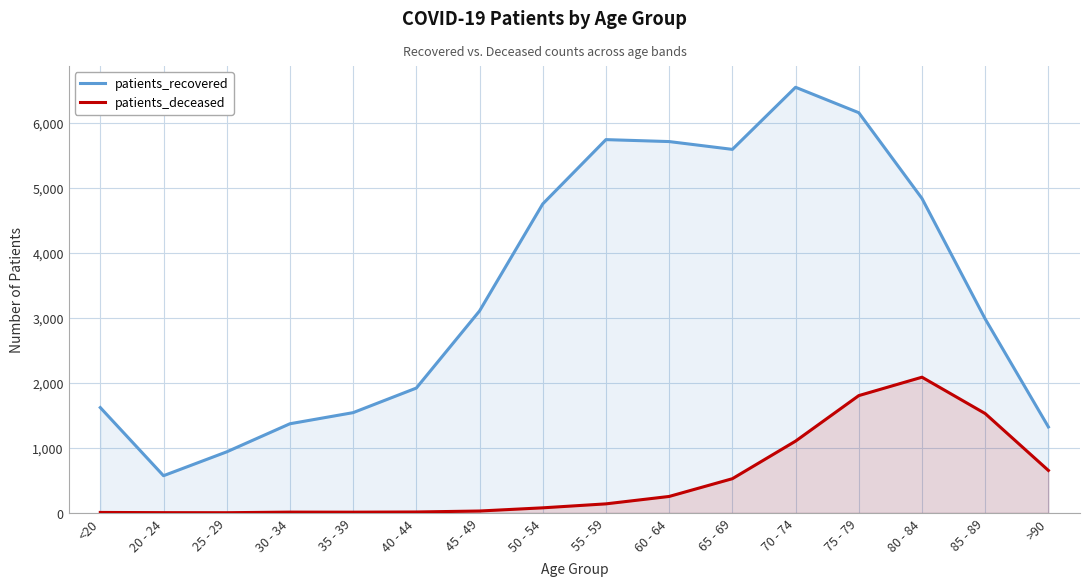

Reading left to right, list all the values displayed in this chart.

patients_recovered: 1619	571	938	1370	1541	1919	3105	4751	5740	5710	5590	6545	6154	4835	2982	1321
patients_deceased: 6	3	2	11	10	13	28	77	138	252	525	1103	1803	2086	1527	652